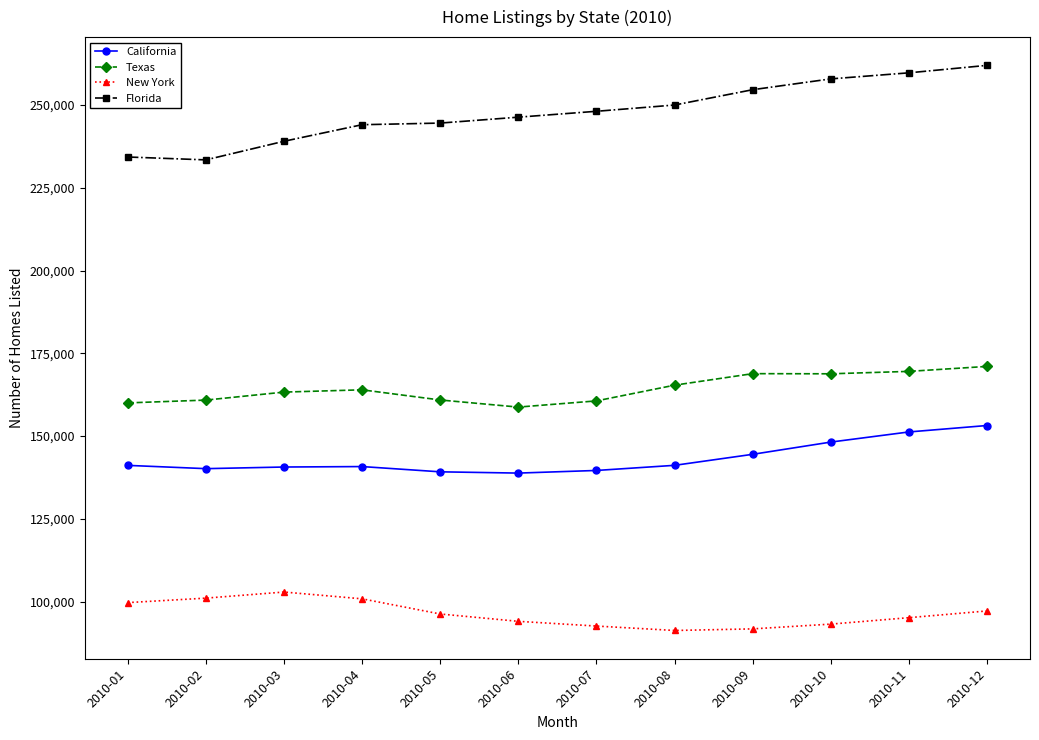

What is the sum of the New York values at 2010-11 and 2010-01?

194825